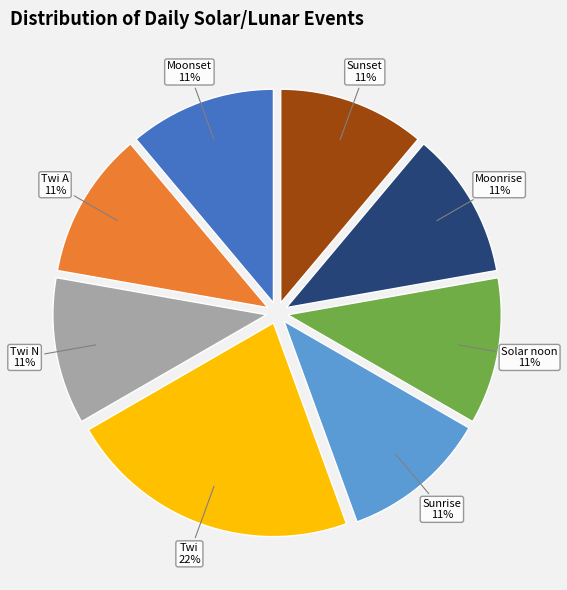

Is it true that Twi N is 23% of the pie?

False